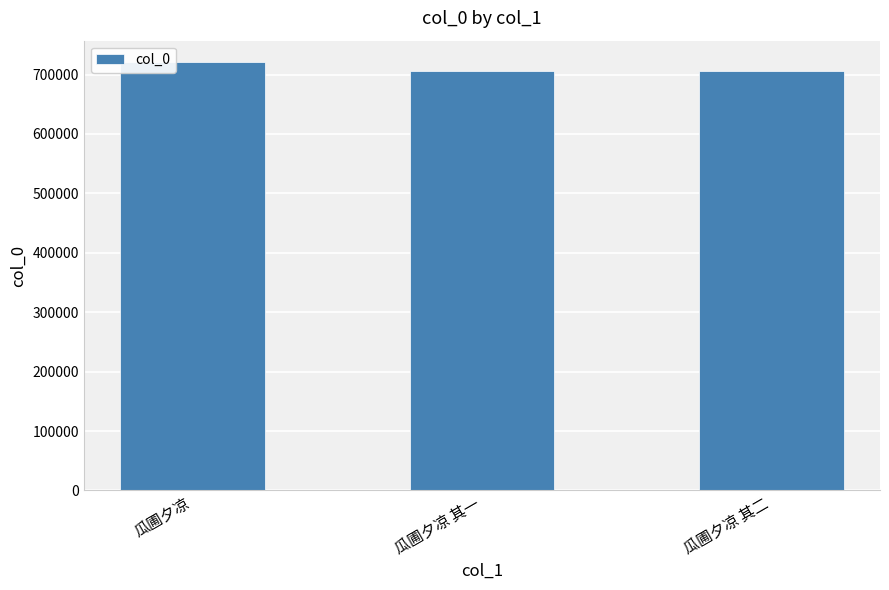

Does the chart contain any negative values?

No